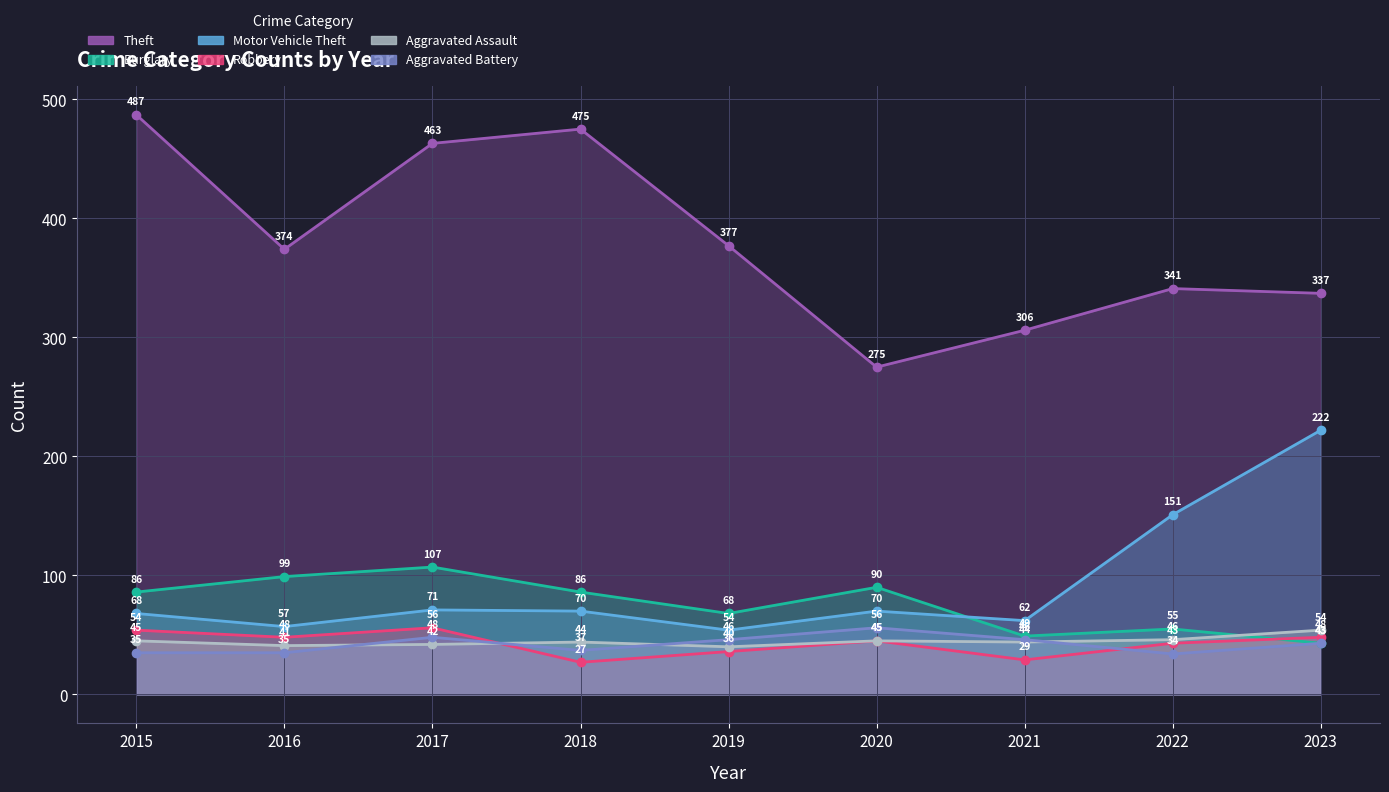

Is it true that Theft equals 487 at 2015?

True